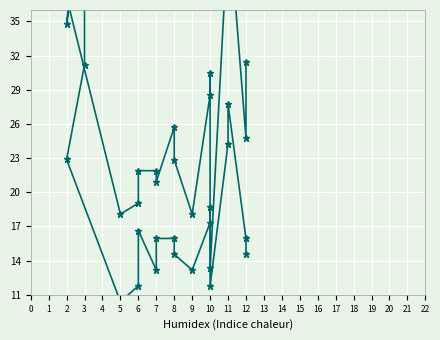

True or false: col_1 and col_3 intersect in this chart.

False